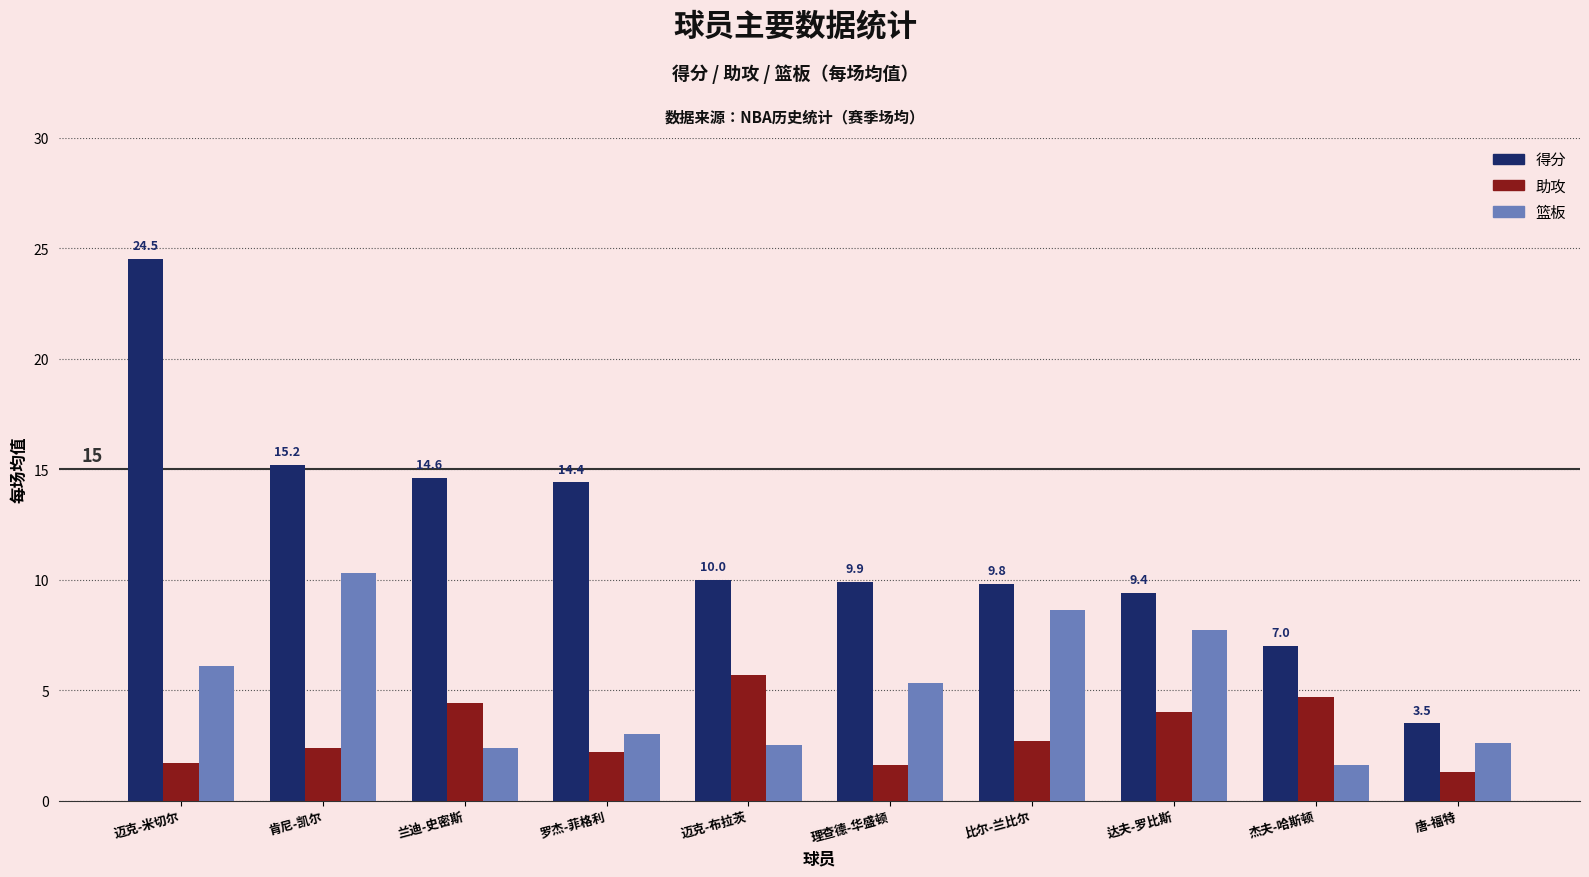

Is it true that 篮板 equals 10.3 at 肯尼-凯尔?

True